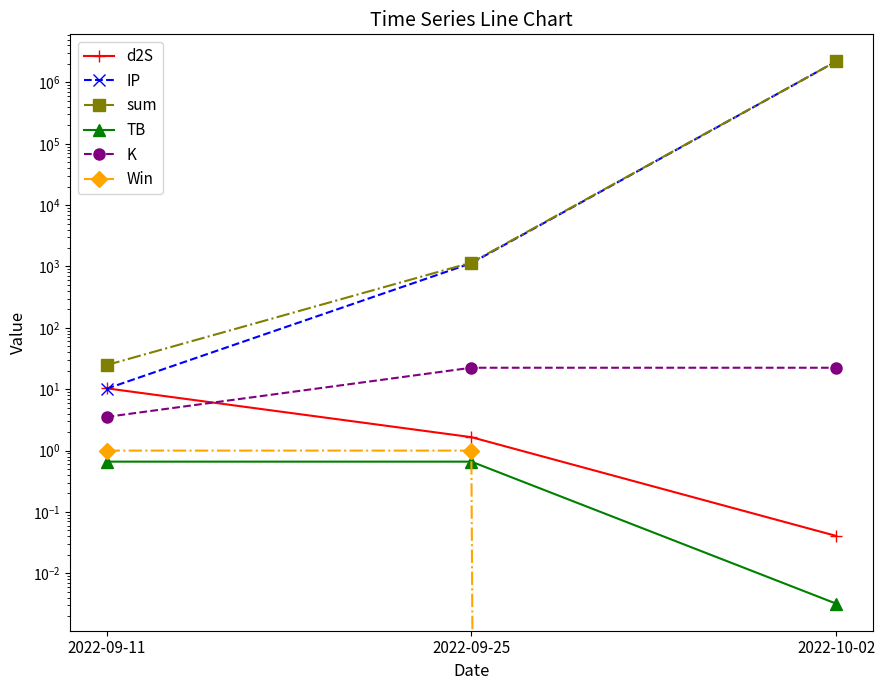

True or false: TB has a value of 1.0 at 2022-09-25.

False